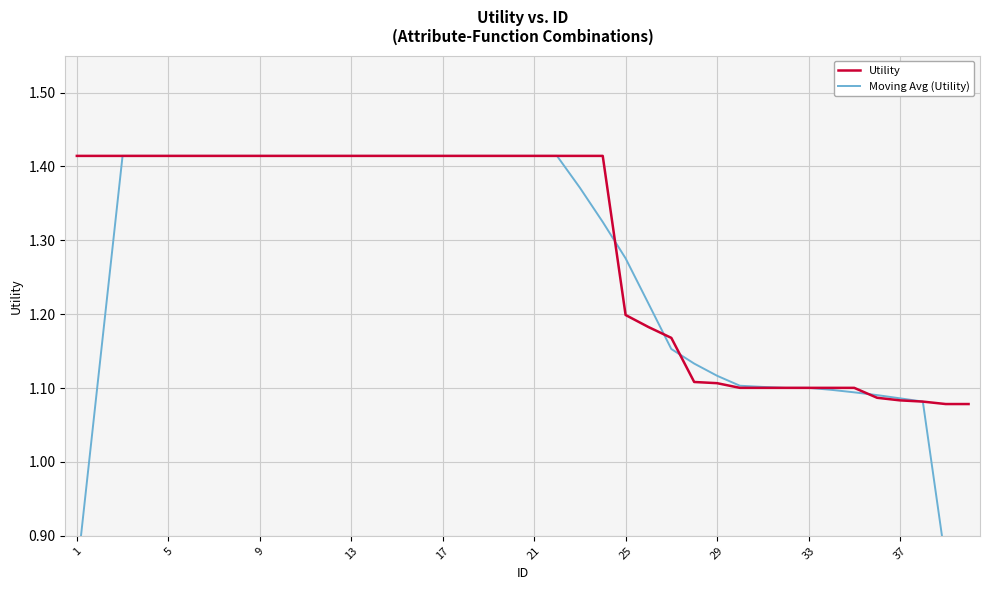

Is it true that Moving Avg (Utility) equals 2.0 at 10?

False